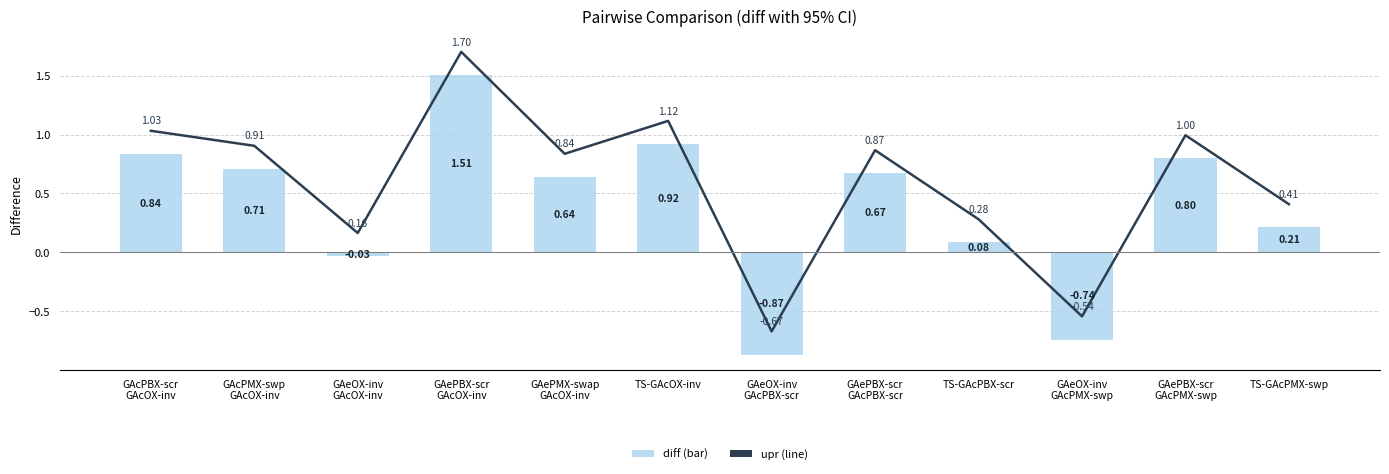

At GAePBX-scr
GAcPMX-swp, list the series in order from smallest to largest.

diff, upr